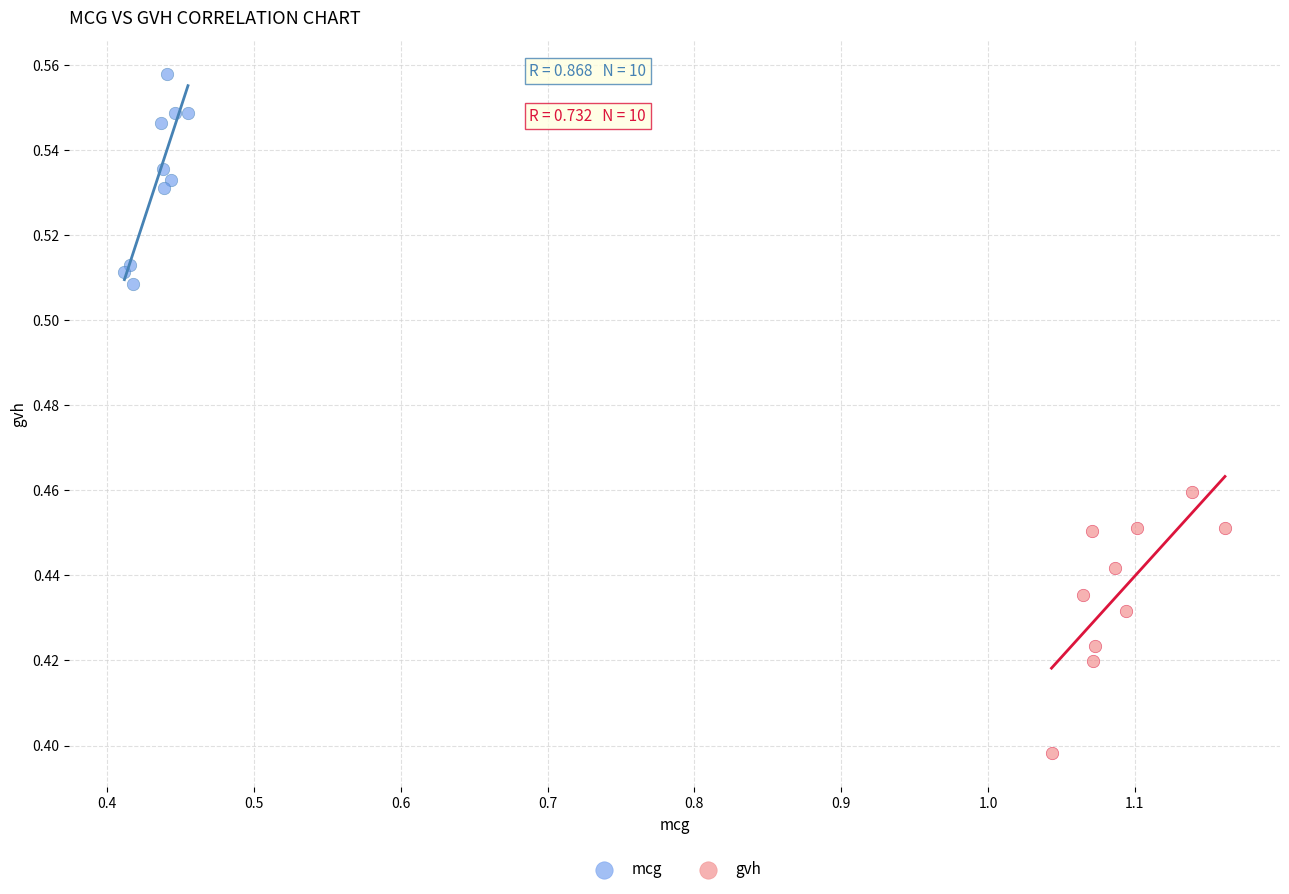

Which series reaches the minimum Y coordinate?

gvh